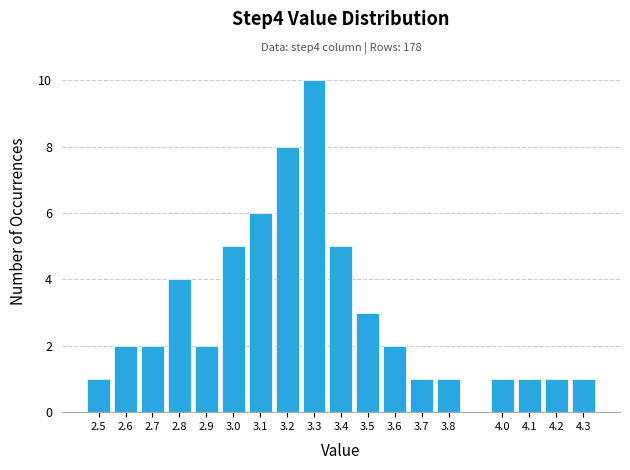

Which range on the x-axis has the tallest bar?

3.25 to 3.35